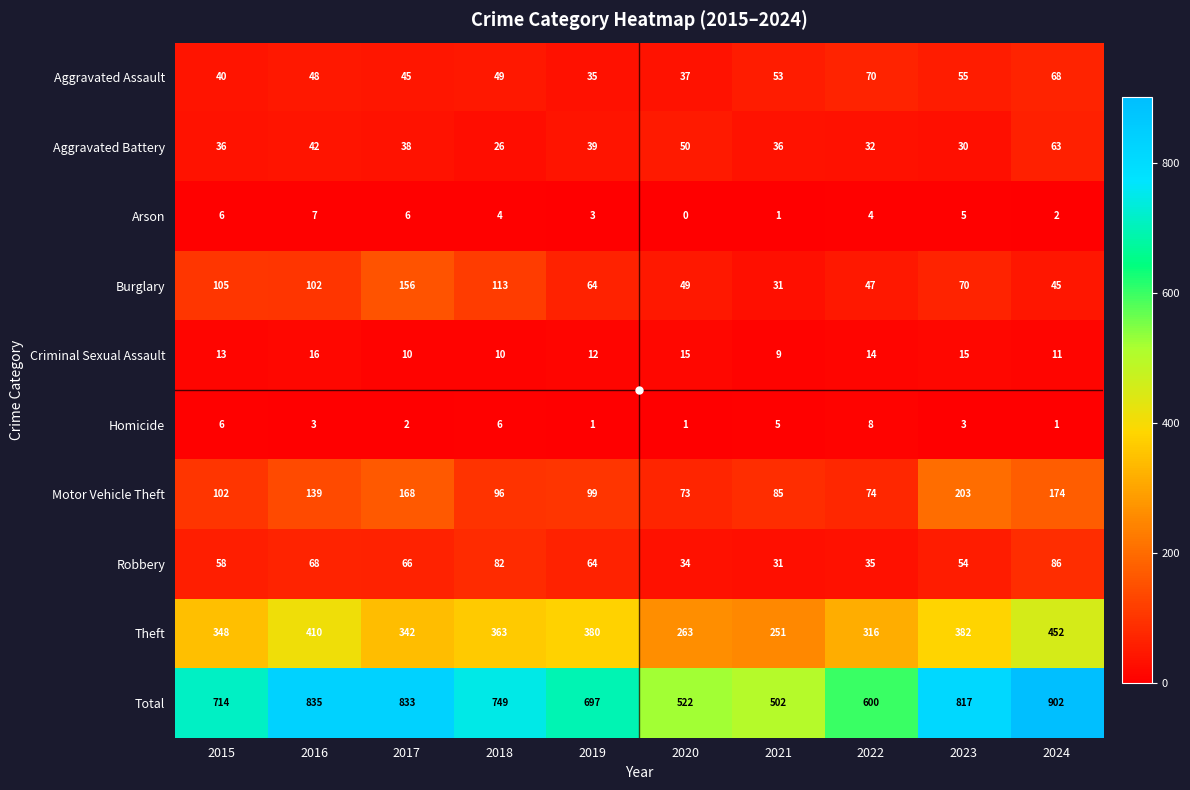

Which series has the largest total across all categories?

Total